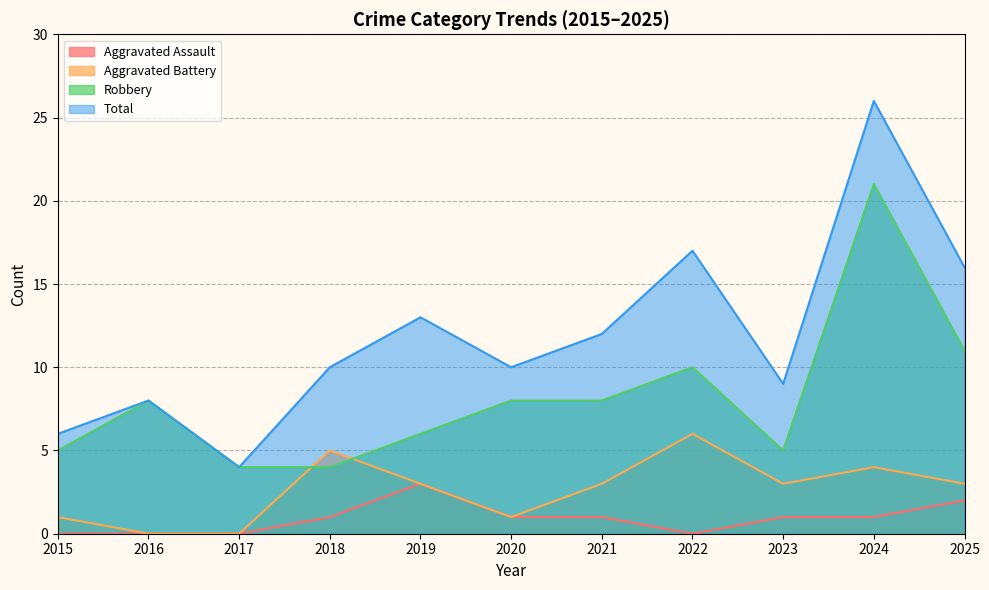

What is the total value across all series at 2019?

25